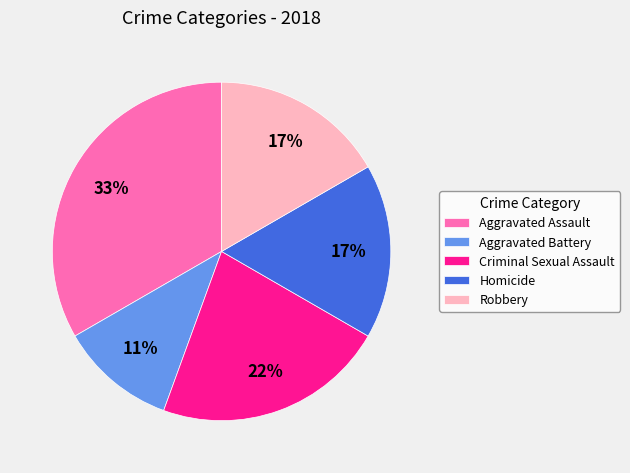

What percentage is the Homicide slice, to the nearest percent?

17%